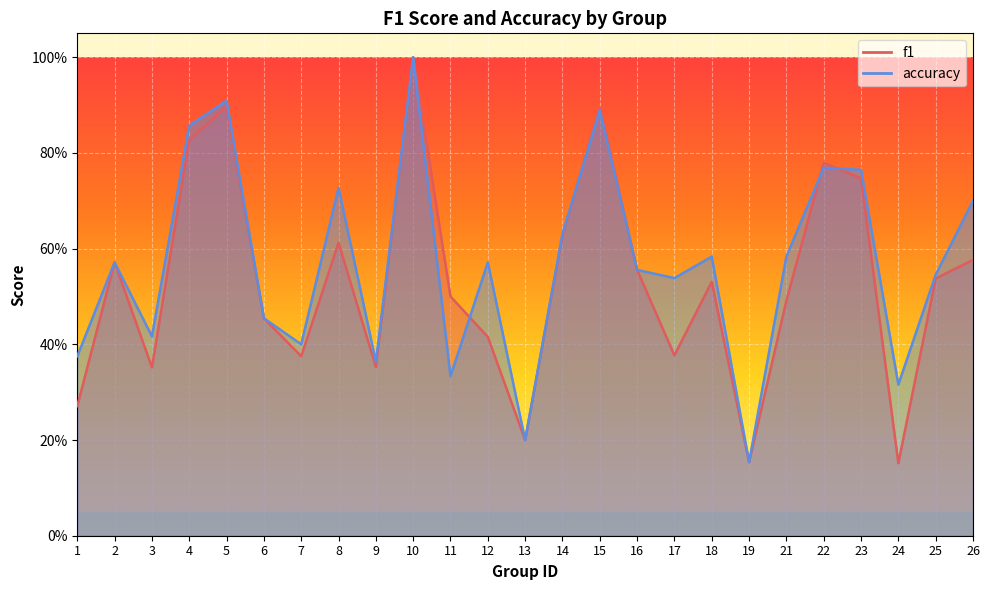

What is the value of the accuracy point at the 12th from the left?

0.6